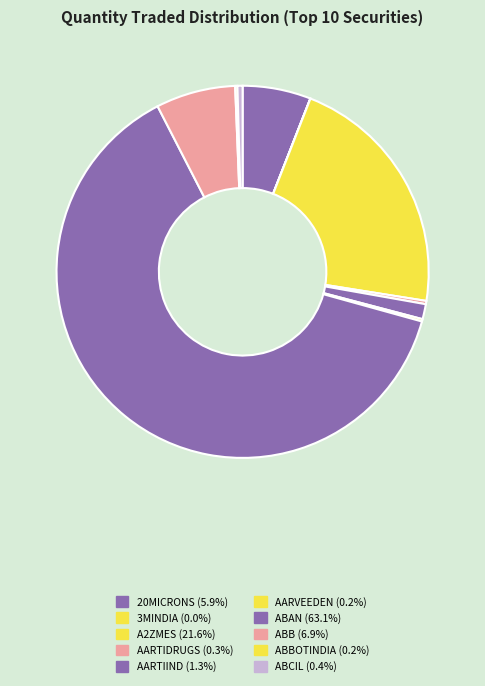

How many slices are in this pie chart?

10